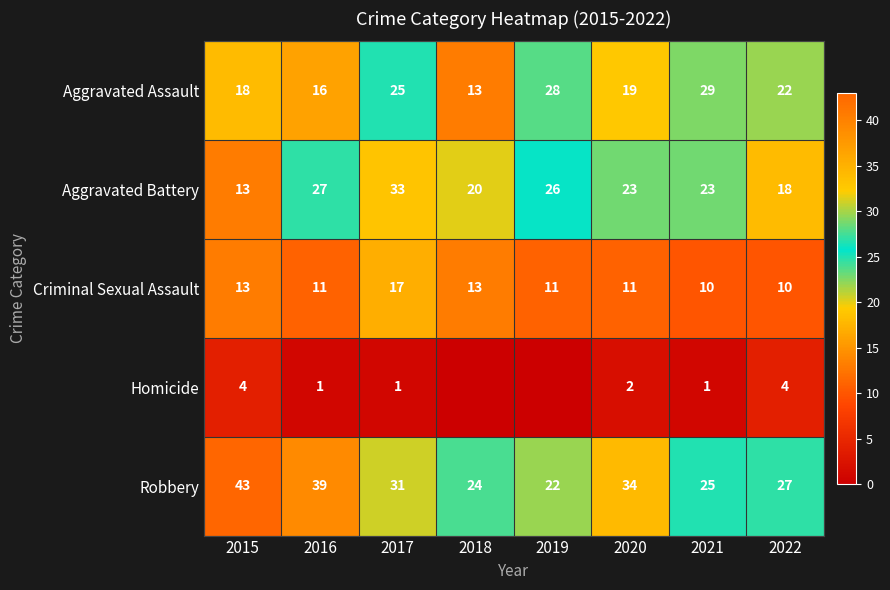

Where does the Criminal Sexual Assault series first go above 11?

2015